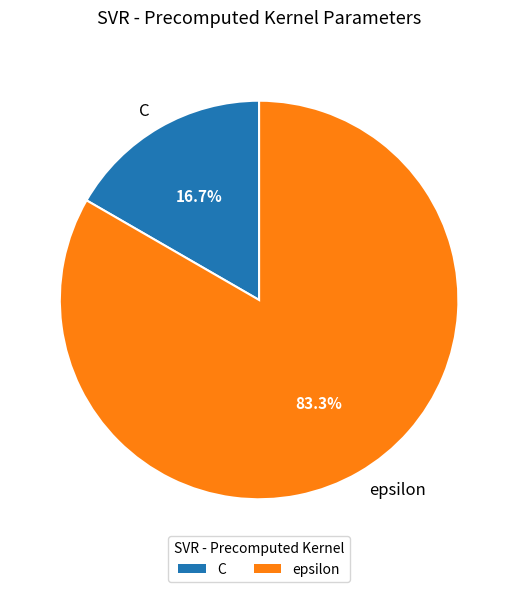

To the nearest percent, what is the combined percentage of epsilon and C?

100%